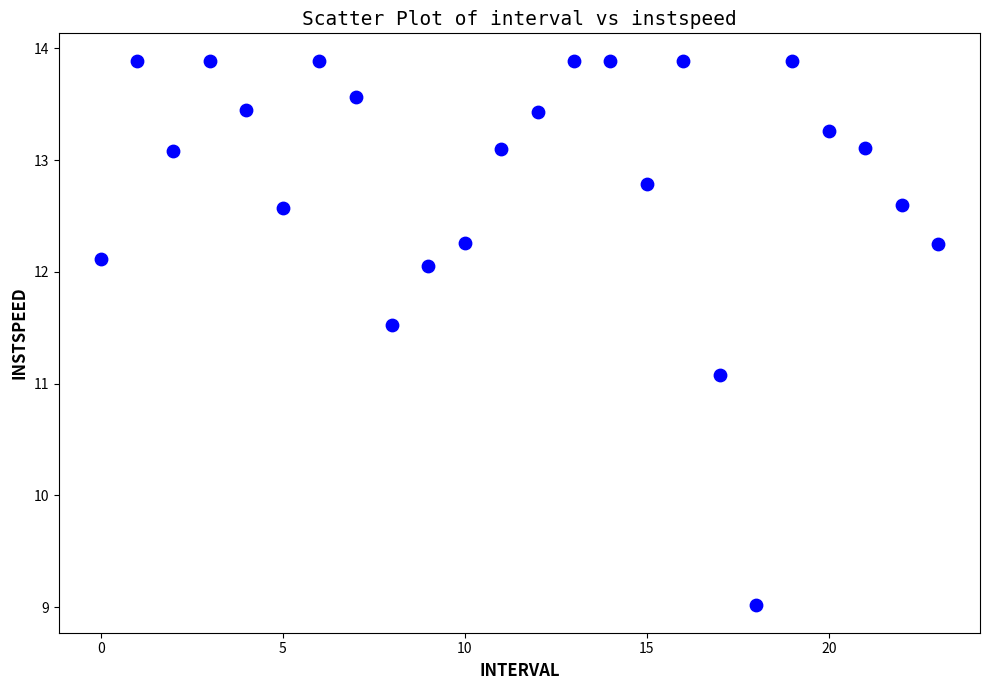

What is the range of Y values (max minus min)?

4.9